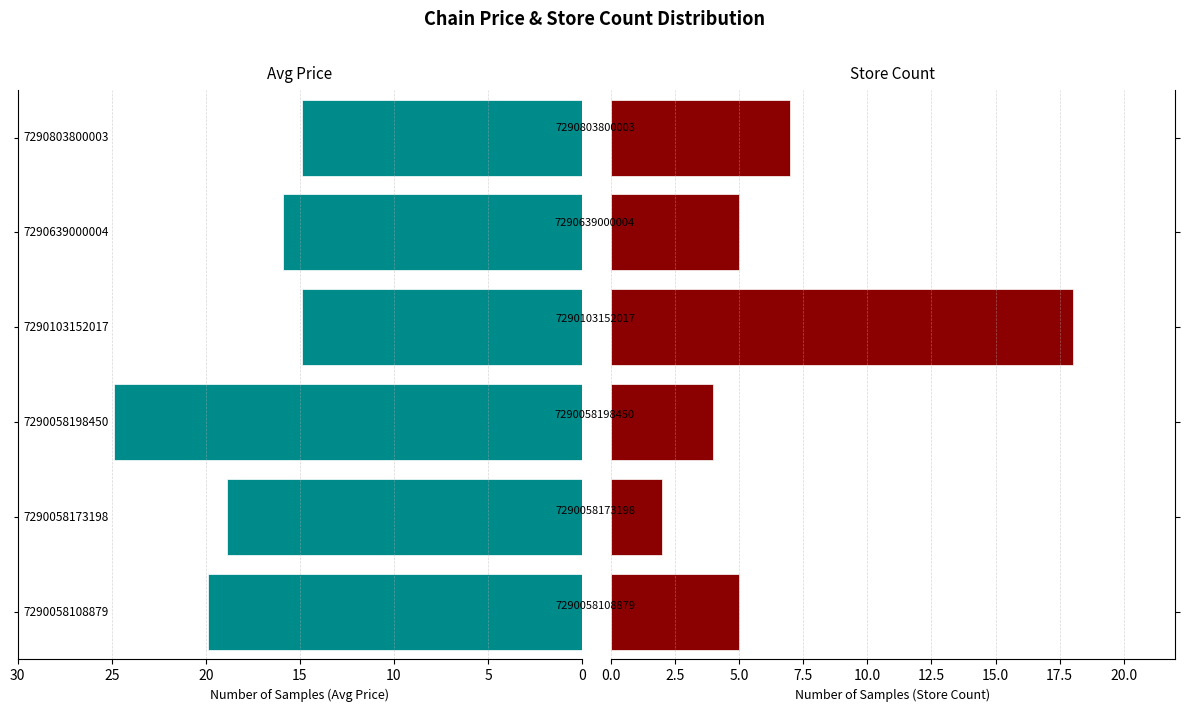

Which series has the largest range (max minus min)?

Store Count